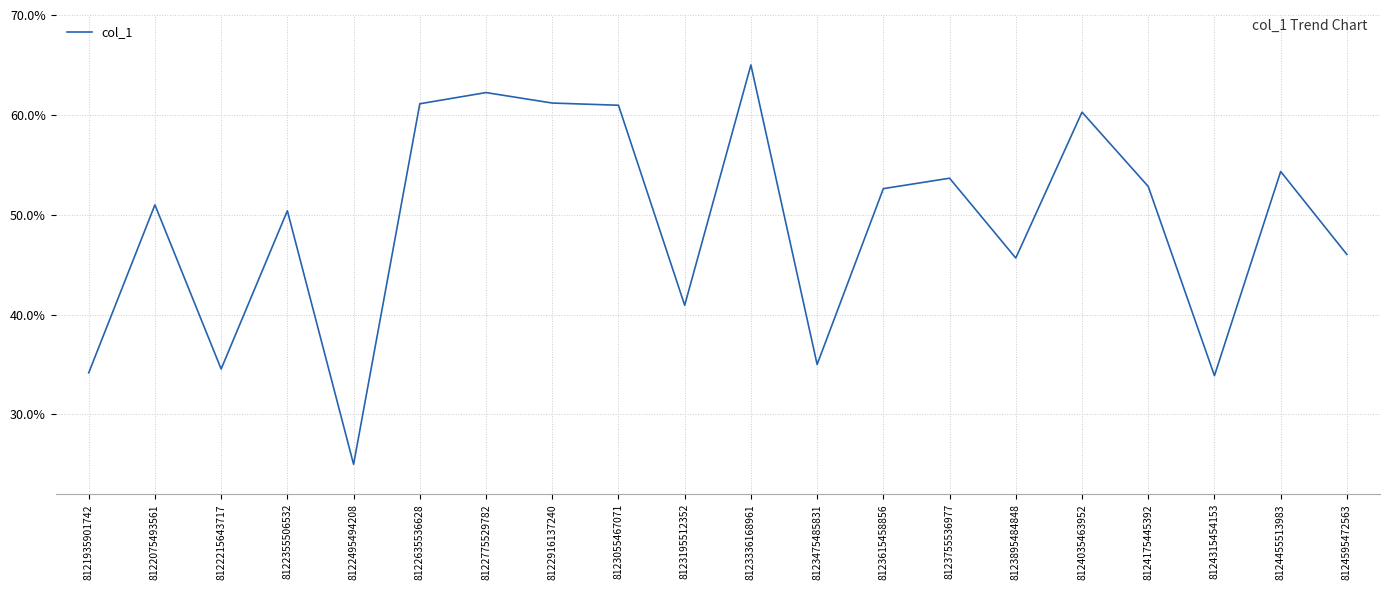

What is the value of the 13th point from the left?

0.5